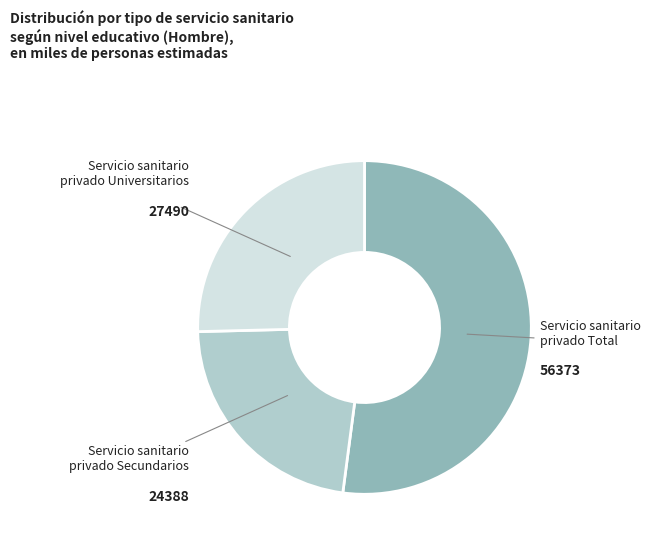

Does any single category account for the majority?

Yes